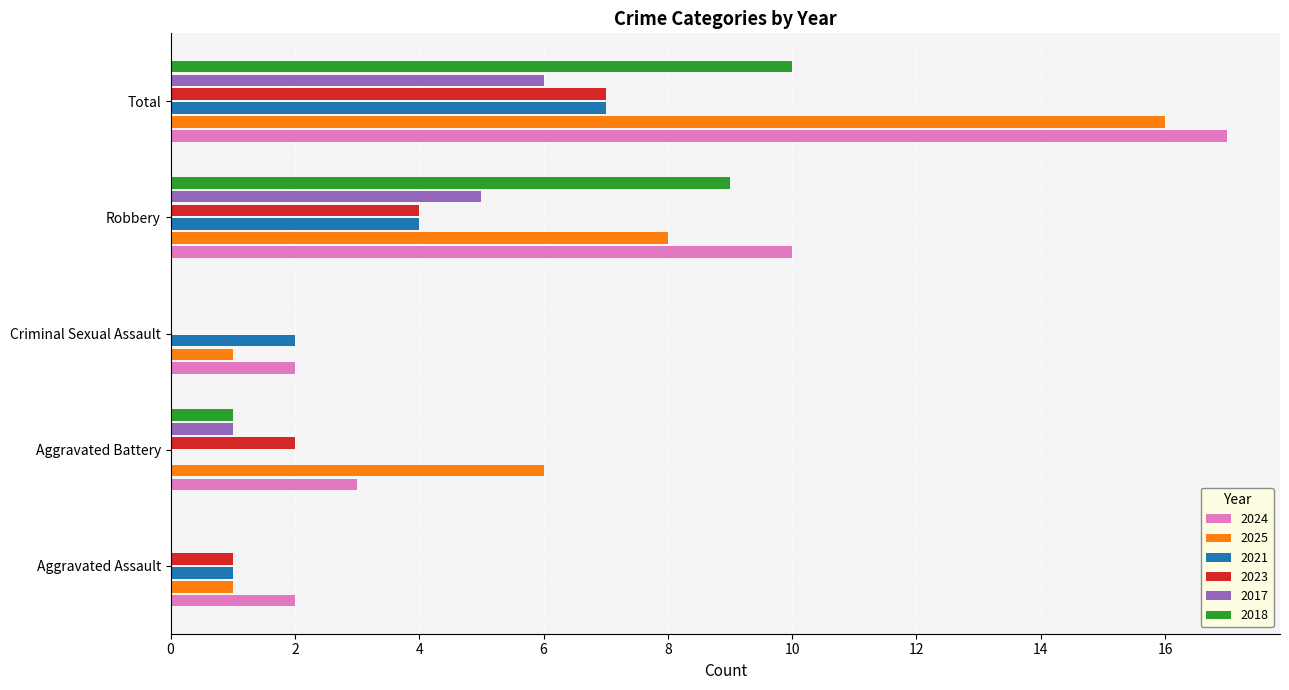

What is the approximate value of 2018 at Aggravated Battery?

1